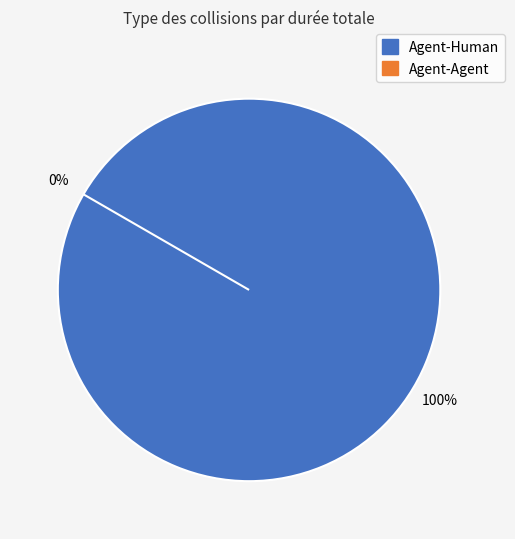

How many slices are in this pie chart?

2